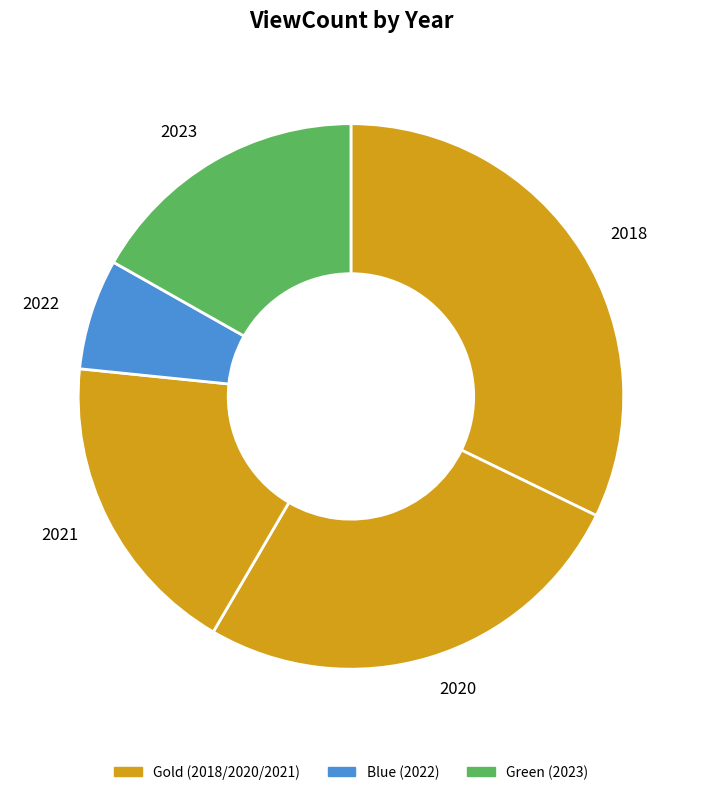

Between 2022 and 2018, which is larger?

2018